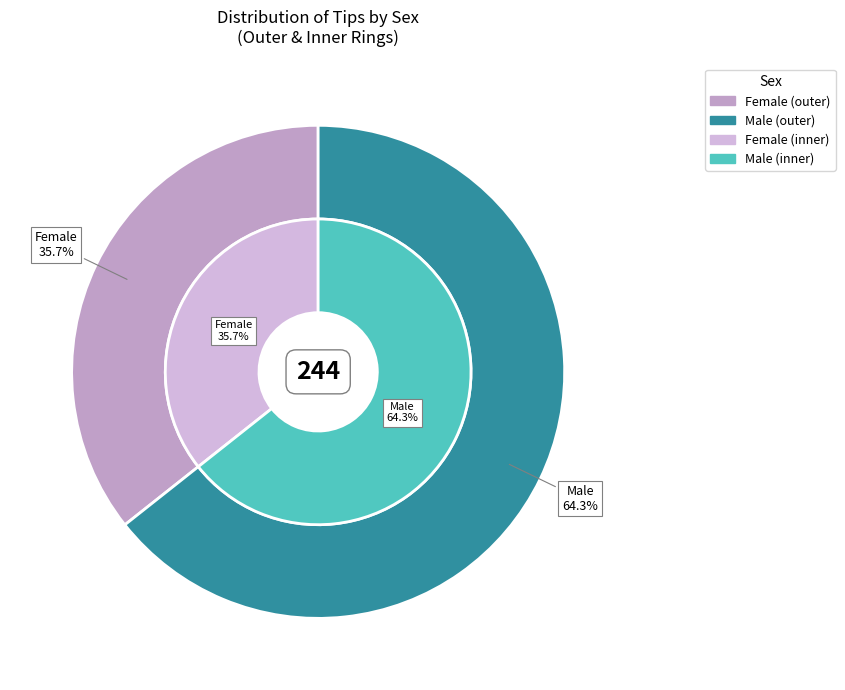

Is there any slice that represents more than half of the pie?

Yes